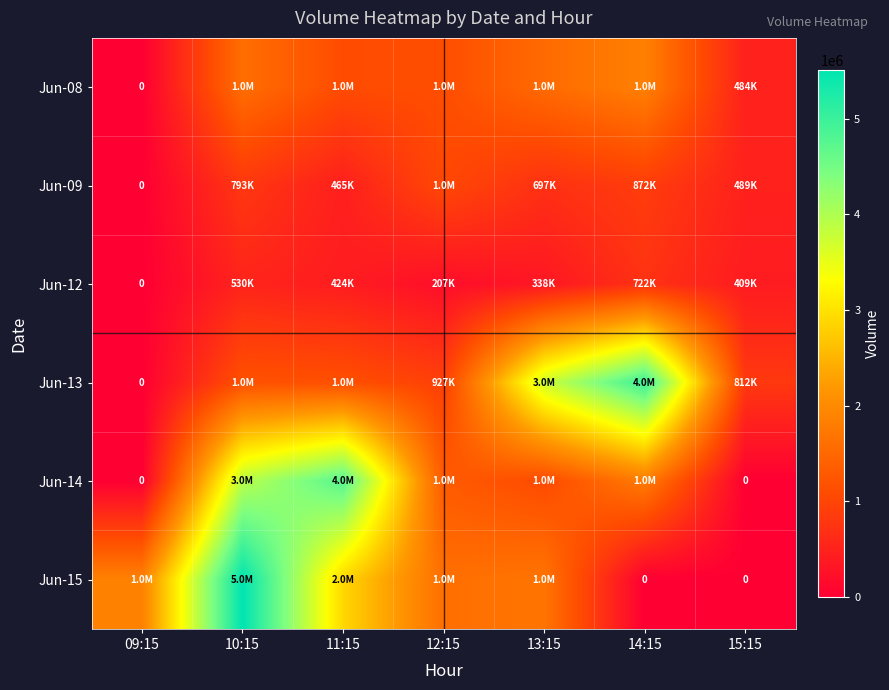

Is the value of Jun-12 at 13:15 greater than the value of Jun-13 at 13:15?

No